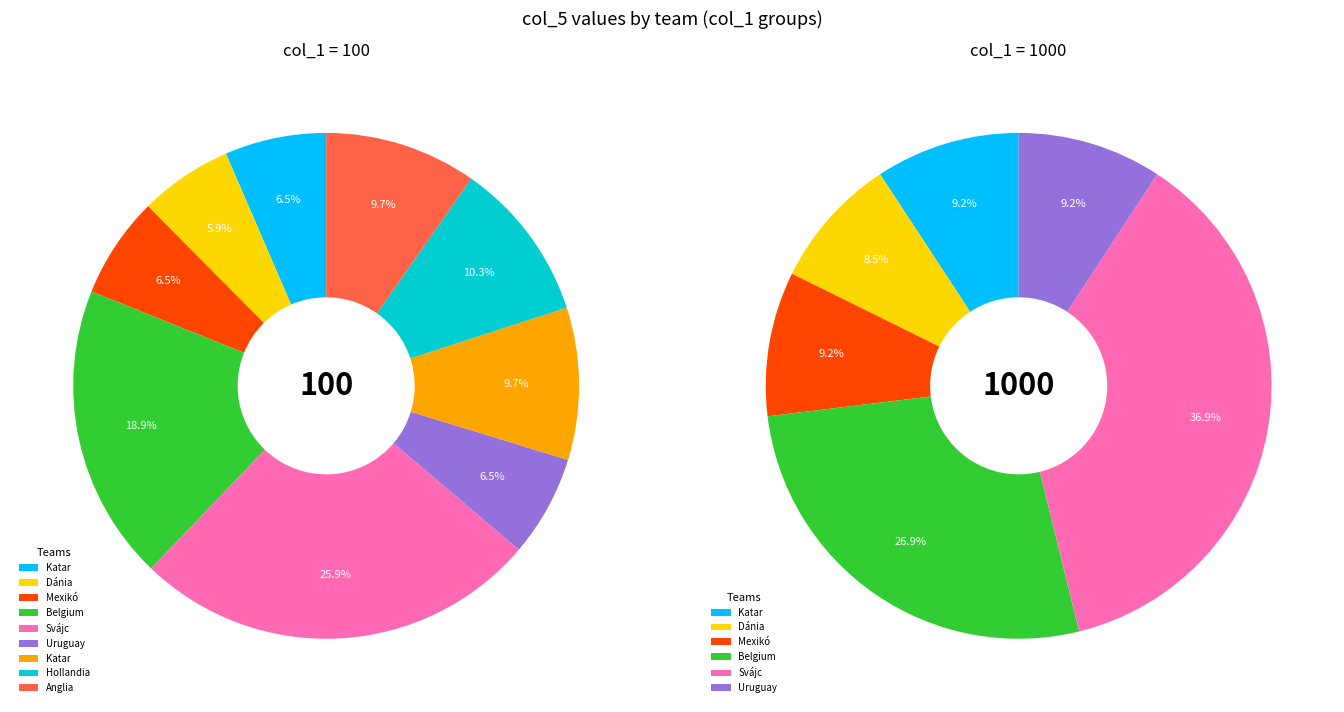

How much of the chart is everything except 6?

90.3%